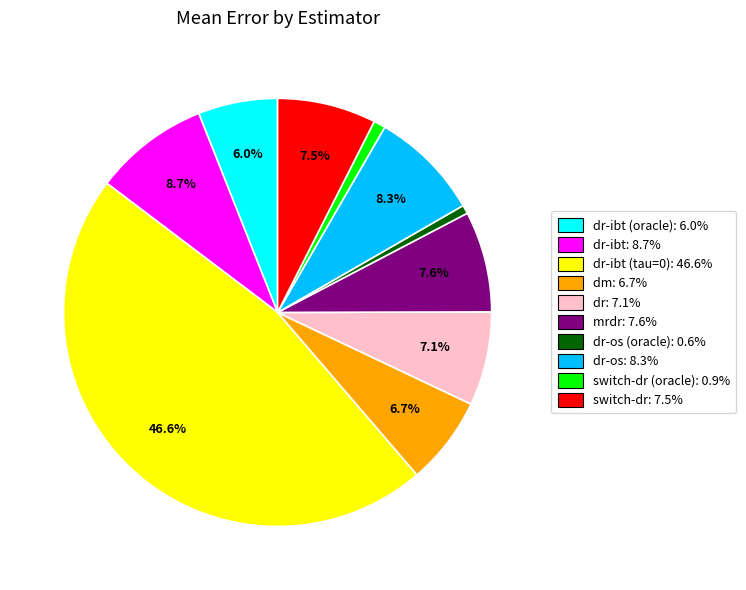

Does switch-dr: 7.5% represent more than half of the total?

No